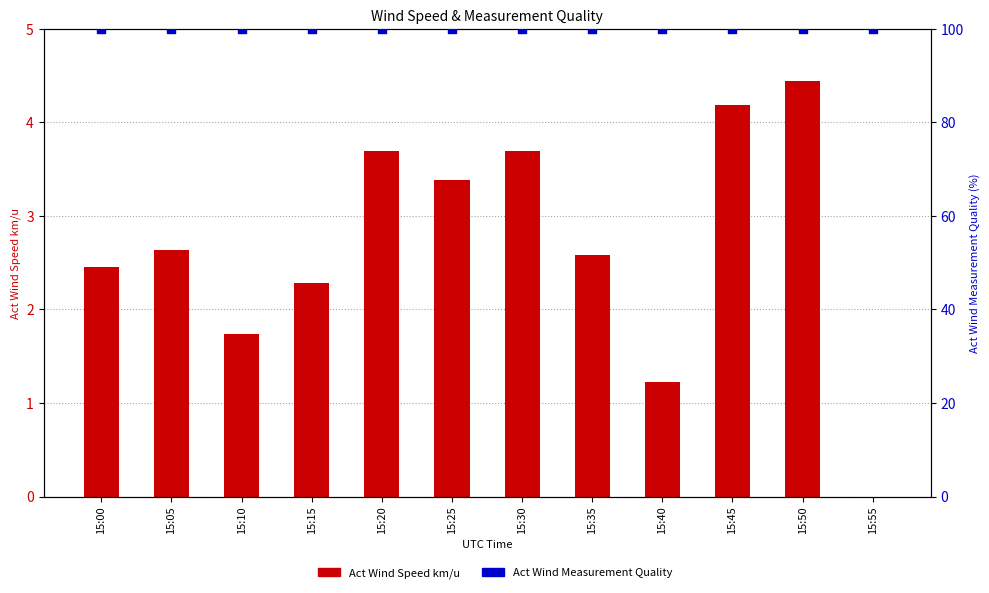

Which series has the largest total across all categories?

Act Wind Measurement Quality